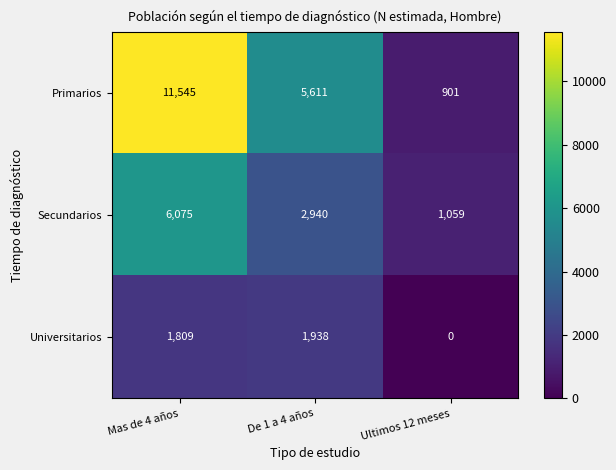

Rank the series by their maximum value, from lowest to highest.

Universitarios, Secundarios, Primarios